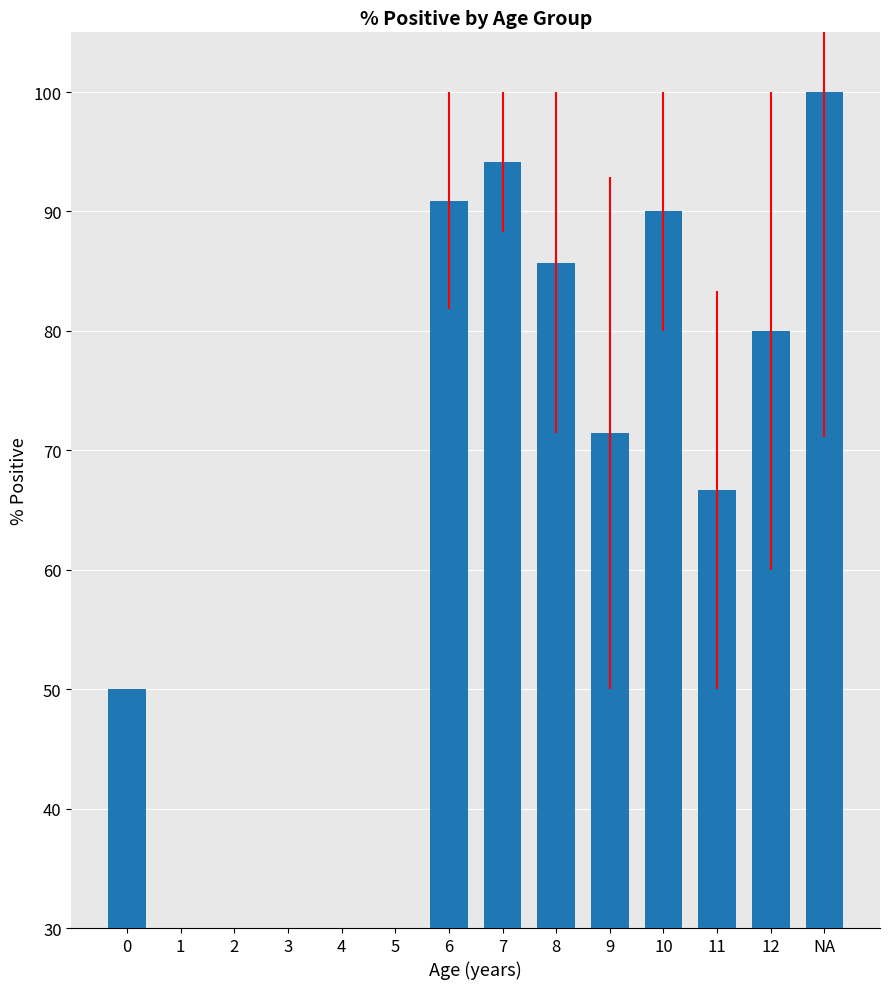

Are the bars grouped side by side (vs. stacked)?

No